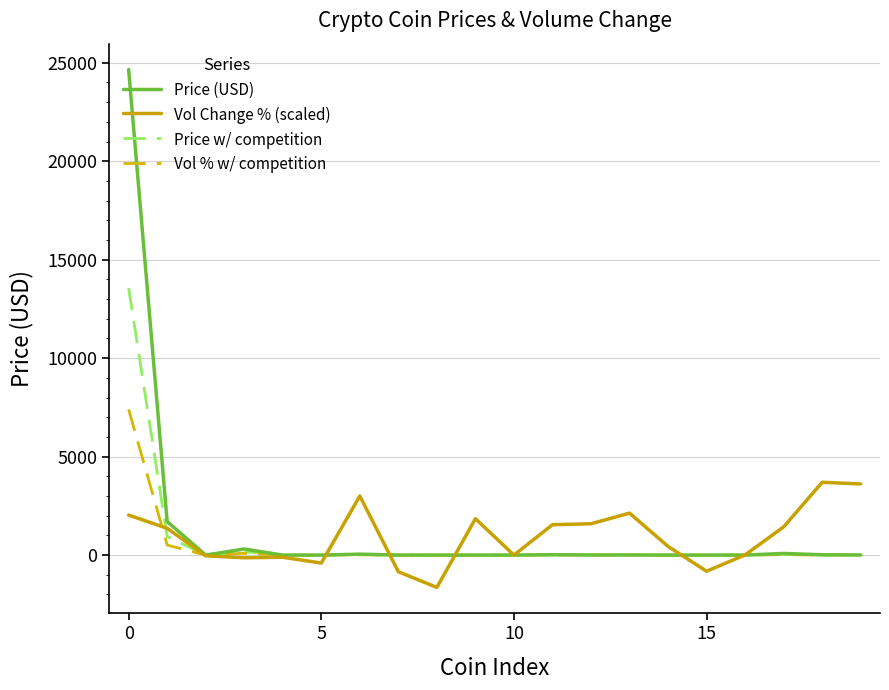

What is the highest value of the Vol % w/ competition series?

7397.0